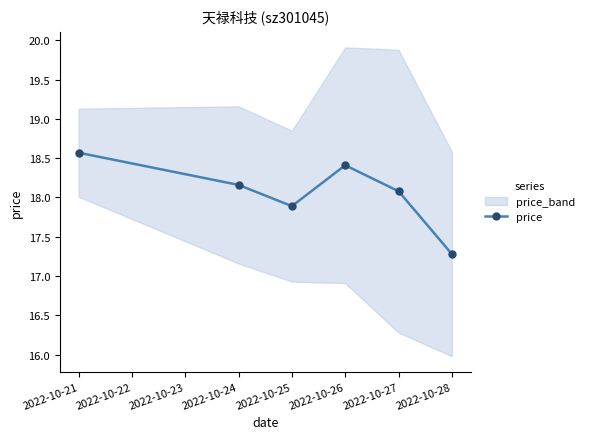

What is the difference between the maximum and minimum values?

1.3